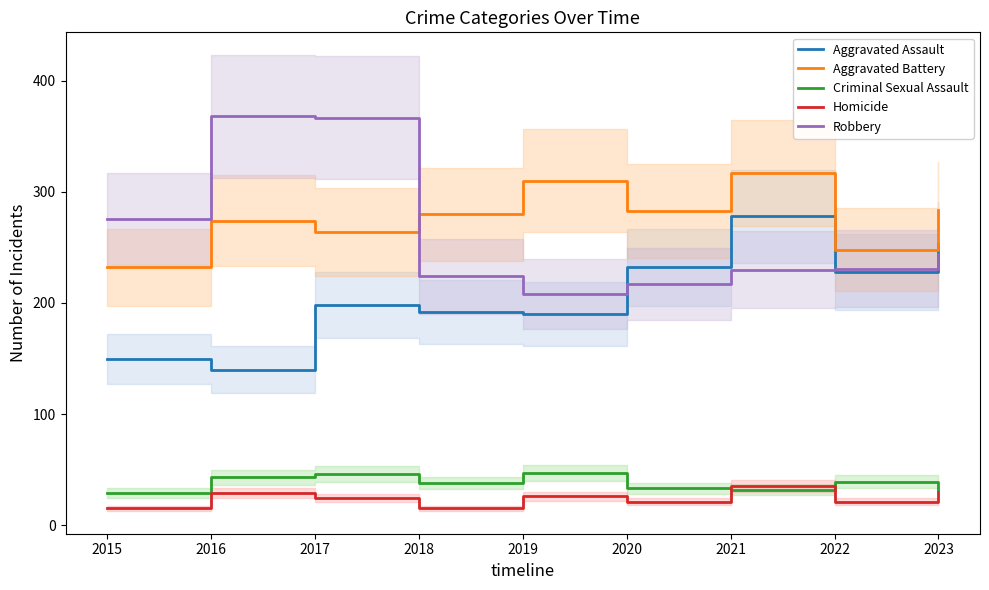

Does the chart have visible grid lines?

No